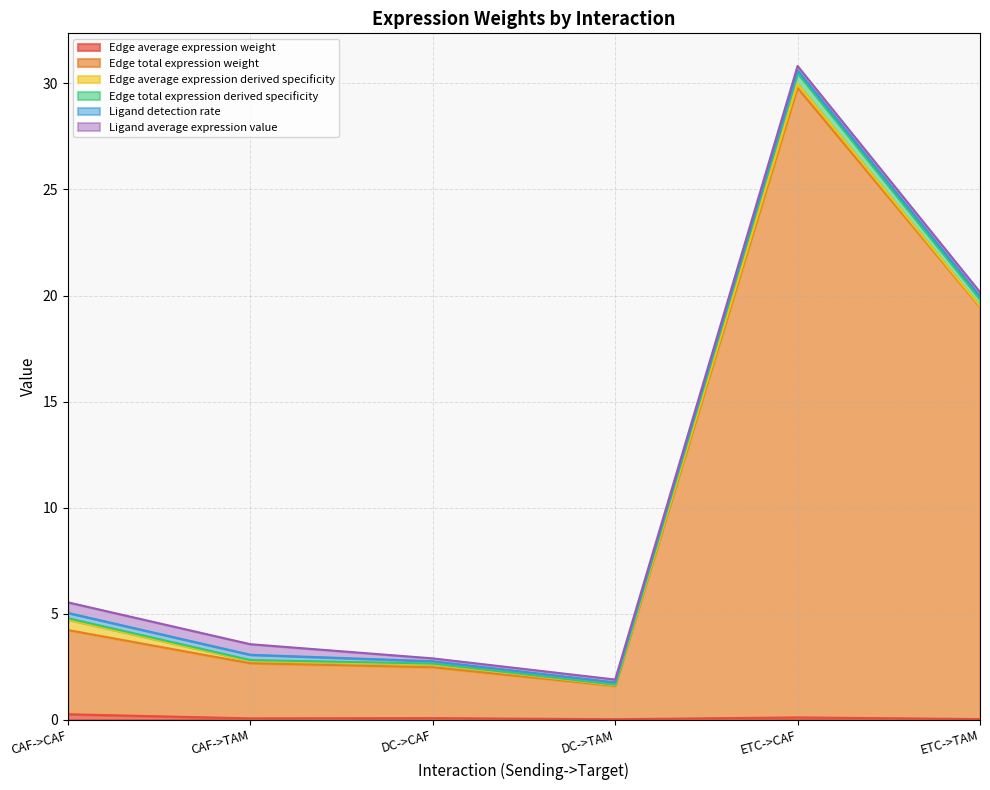

Where is the first local minimum for Edge total expression derived specificity?

DC->TAM